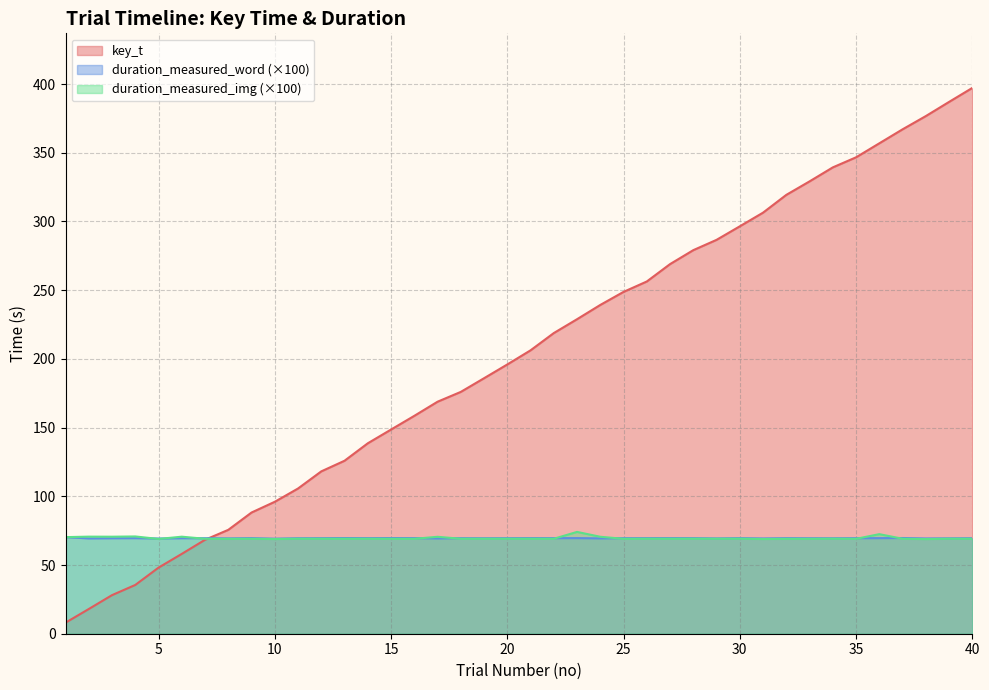

Reading left to right, extract all data points from this chart.

key_t: 8.0	18.0	28.1	35.5	48.1	58.1	68.4	75.6	88.2	96.0	105.7	118.2	125.9	138.6	148.6	158.6	168.8	176.0	185.9	196.0	206.2	218.8	228.9	239.3	248.8	256.3	269.0	279.1	286.6	296.5	306.4	319.4	329.2	339.4	346.7	356.9	367.1	376.7	387.0	397.2
duration_measured_word: 70.3	69.4	69.5	69.5	69.3	69.5	69.5	69.4	69.6	69.2	69.5	69.5	69.6	69.6	69.6	69.6	69.4	69.5	69.5	69.5	69.6	69.6	69.6	69.4	69.5	69.6	69.6	69.6	69.4	69.6	69.3	69.5	69.5	69.5	69.5	69.6	69.6	69.3	69.4	69.5
duration_measured_img: 70.3	70.6	70.6	70.8	69.0	70.6	69.1	69.1	69.1	68.9	69.1	69.1	69.1	69.1	69.1	69.1	70.5	69.1	69.1	69.1	69.1	69.1	74.1	70.6	69.1	69.1	69.1	69.2	69.1	69.2	68.9	69.1	69.1	69.2	69.1	72.5	69.1	68.9	69.1	69.1